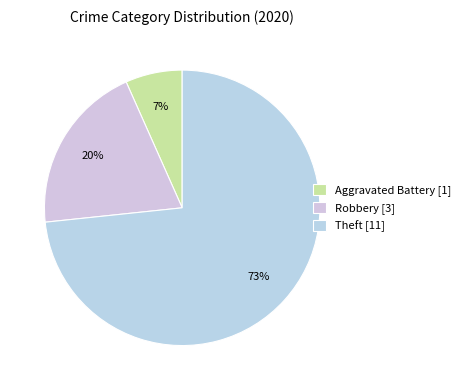

How many segments does this pie chart have?

3